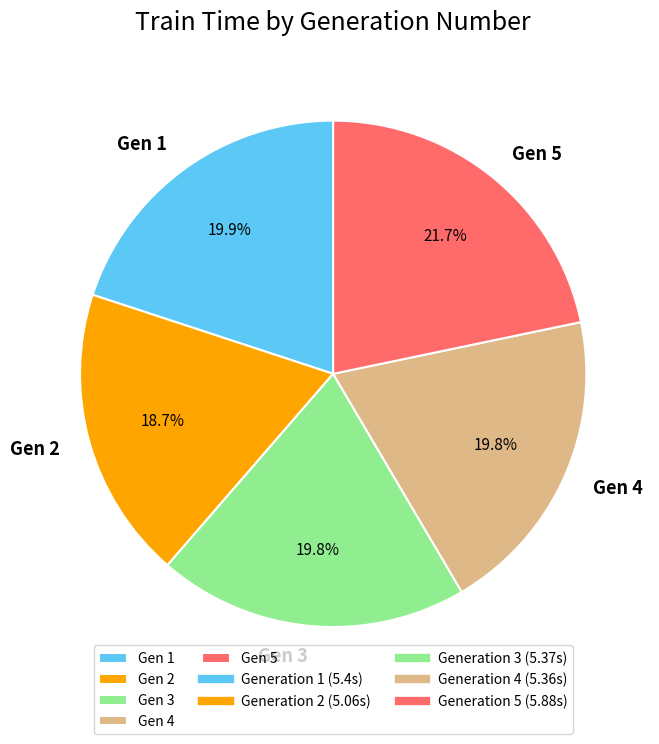

Does Gen 1 represent more than half of the total?

No